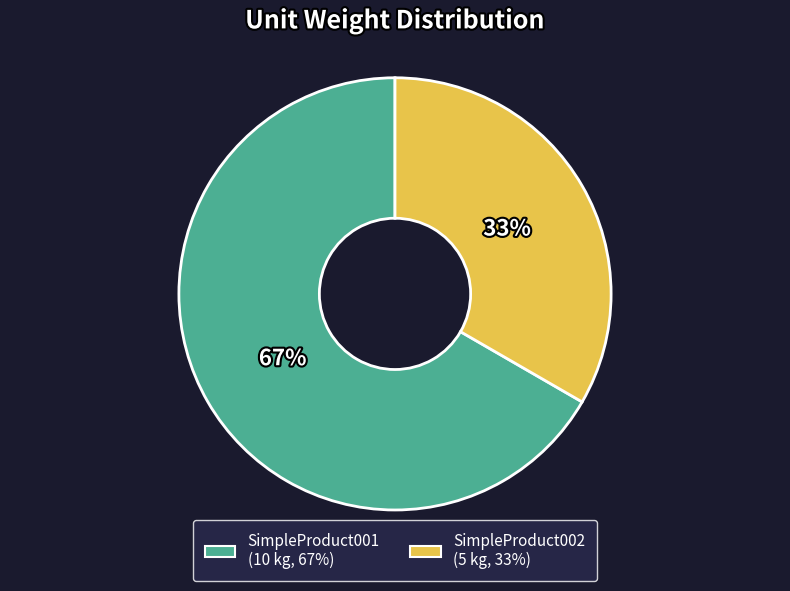

To the nearest percent, what is the average slice percentage?

50%